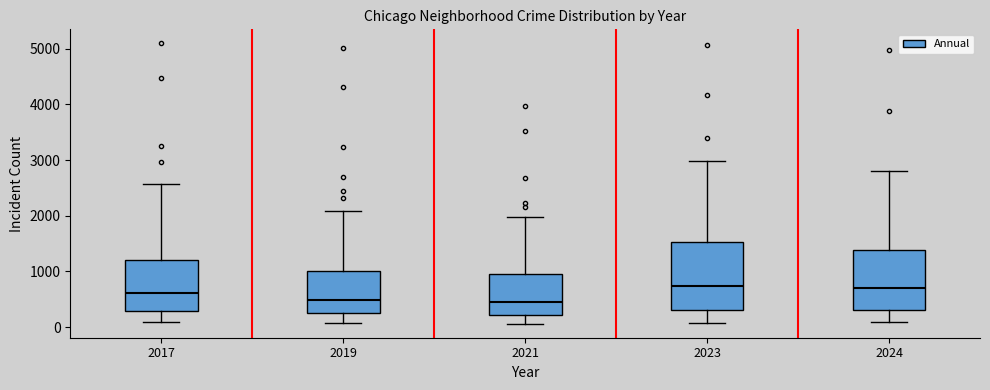

Reading left to right, read every box against the y-axis: the position of its median line, the range the box covers, and the ends of its whiskers. The values are not printed on the chart, so give them approximately, as read against the axis.

2017: median 600, box 300 to 1200, whiskers 100 to 2600
2019: median 500, box 300 to 1000, whiskers 100 to 2100
2021: median 500, box 200 to 900, whiskers 100 to 2000
2023: median 700, box 300 to 1500, whiskers 100 to 3000
2024: median 700, box 300 to 1400, whiskers 100 to 2800